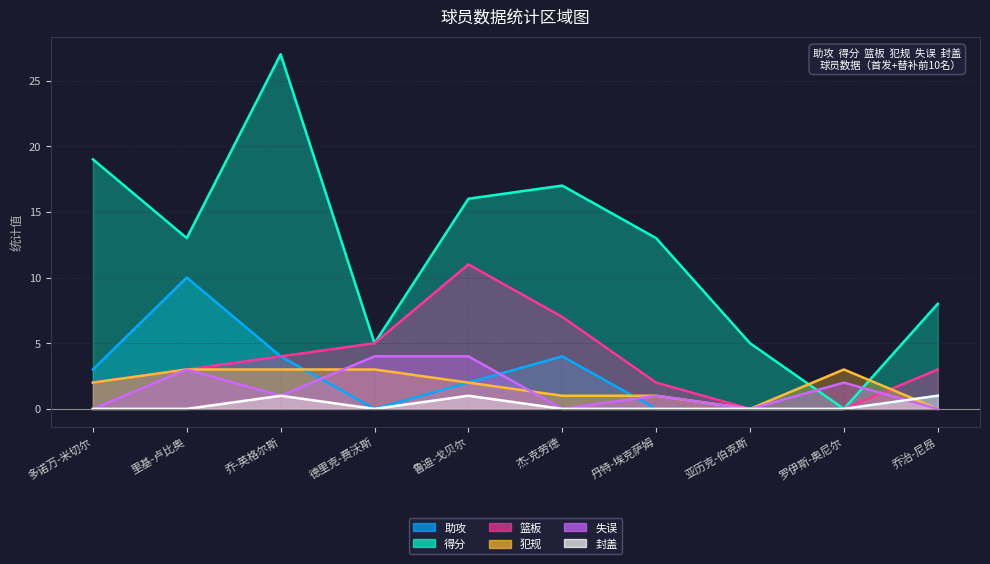

List the series in order of their peak value, lowest first.

封盖, 犯规, 失误, 助攻, 篮板, 得分